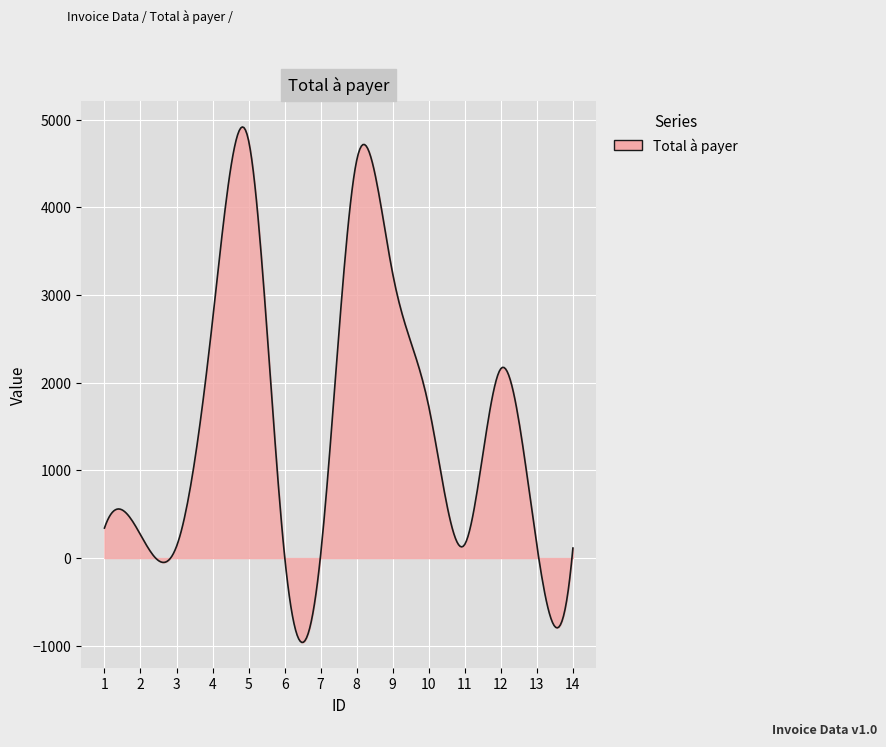

What is the maximum value shown in the chart?

4917.1